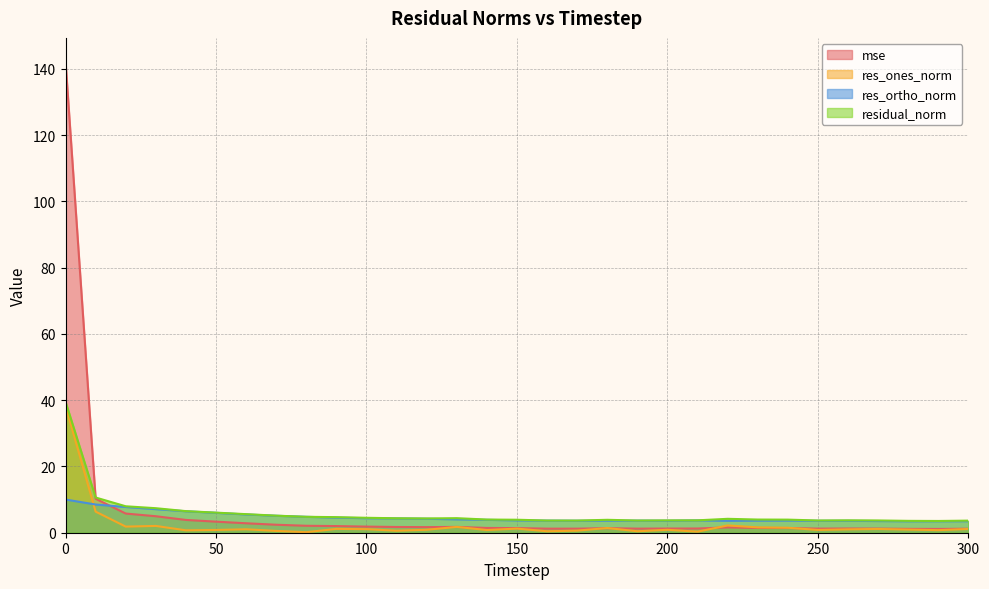

Reading left to right, transcribe all the data shown in this chart.

mse: 0=142.2	10=10.3	20=5.8	30=5.0	40=3.9	50=3.3	60=2.9	70=2.4	80=2.1	90=2.0	100=1.8	110=1.7	120=1.7	130=1.8	140=1.4	150=1.4	160=1.2	170=1.2	180=1.4	190=1.2	200=1.3	210=1.3	220=1.6	230=1.4	240=1.4	250=1.2	260=1.3	270=1.2	280=1.2	290=1.1	300=1.2
res_ones_norm: 0=38.3	10=6.4	20=1.8	30=2.0	40=0.7	50=0.8	60=1.0	70=0.5	80=0.2	90=1.2	100=1.1	110=0.6	120=0.9	130=1.8	140=0.8	150=1.2	160=0.4	170=0.6	180=1.4	190=0.4	200=0.9	210=0.3	220=2.2	230=1.6	240=1.5	250=0.8	260=1.0	270=1.1	280=0.9	290=0.8	300=1.1
res_ortho_norm: 0=10.0	10=8.5	20=7.8	30=7.1	40=6.5	50=6.0	60=5.5	70=5.1	80=4.8	90=4.6	100=4.4	110=4.3	120=4.2	130=4.0	140=3.9	150=3.7	160=3.7	170=3.6	180=3.6	190=3.7	200=3.6	210=3.7	220=3.6	230=3.6	240=3.7	250=3.6	260=3.6	270=3.5	280=3.5	290=3.5	300=3.5
residual_norm: 0=39.6	10=10.6	20=8.0	30=7.4	40=6.5	50=6.1	60=5.6	70=5.1	80=4.8	90=4.7	100=4.5	110=4.4	120=4.3	130=4.4	140=4.0	150=3.9	160=3.7	170=3.7	180=3.9	190=3.7	200=3.7	210=3.7	220=4.2	230=4.0	240=3.9	250=3.7	260=3.7	270=3.7	280=3.6	290=3.5	300=3.6